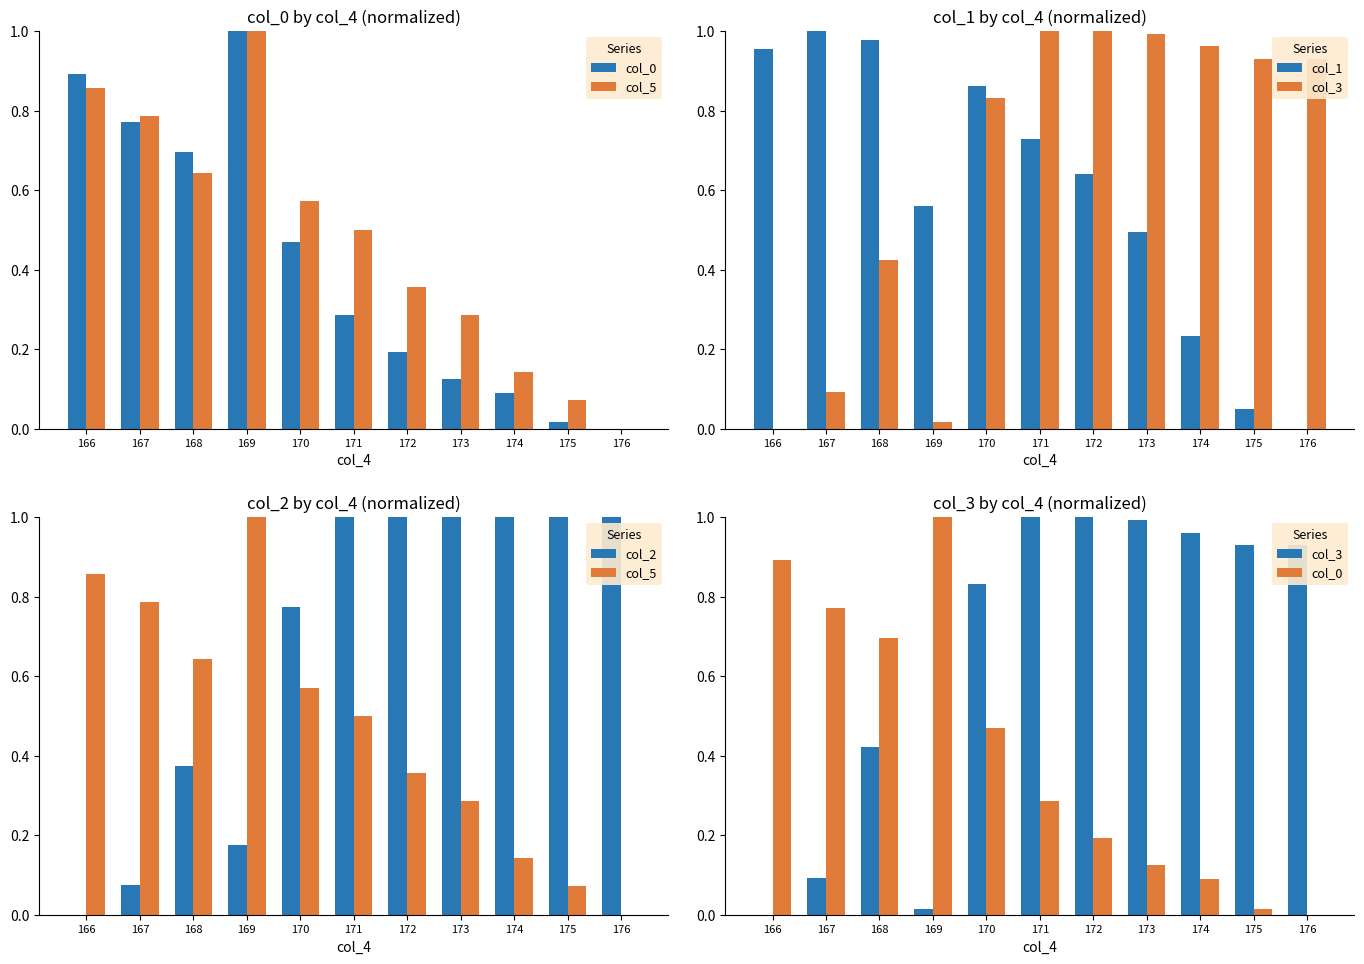

How many groups of bars are there?

11